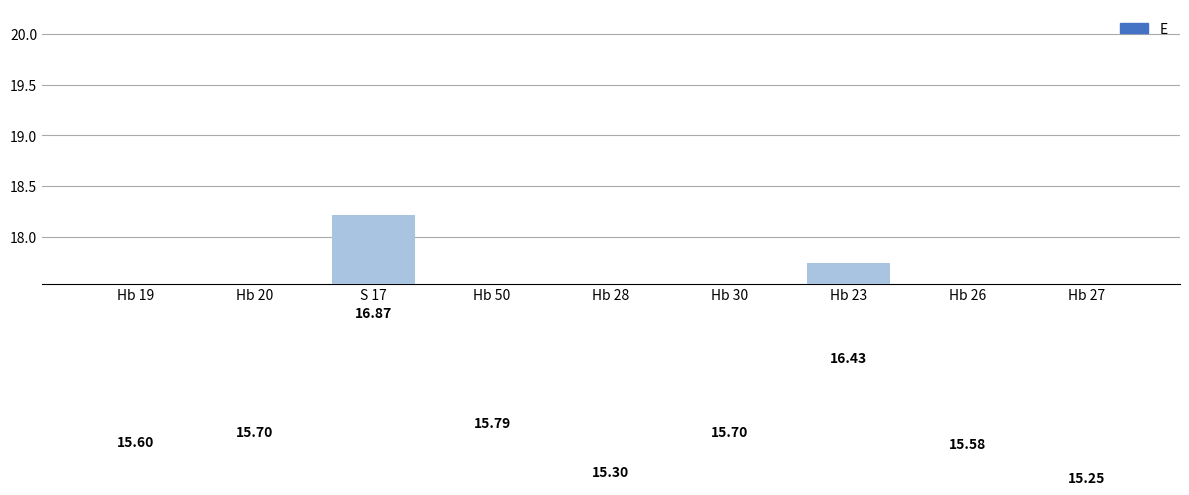

Count the values in the range 15 to 16.

7